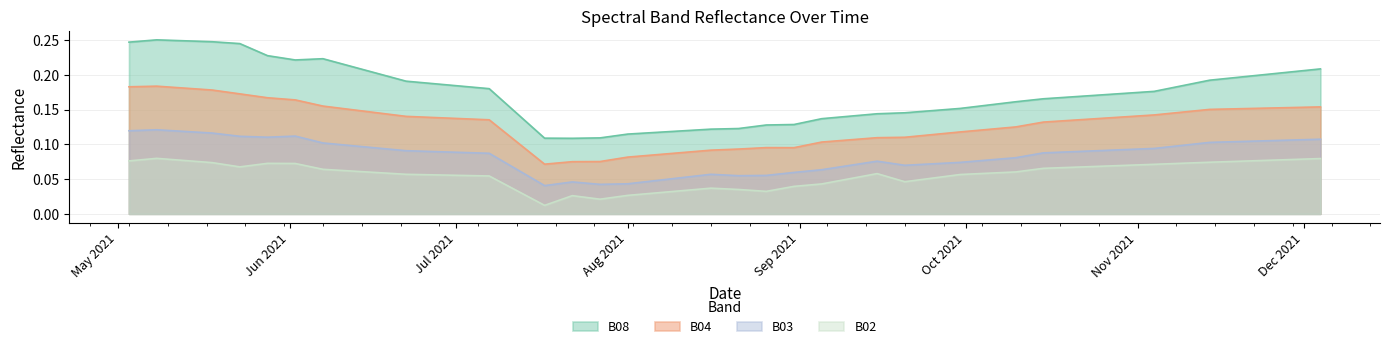

Between 2021-09-20 and 2021-05-23, which is larger?

2021-05-23